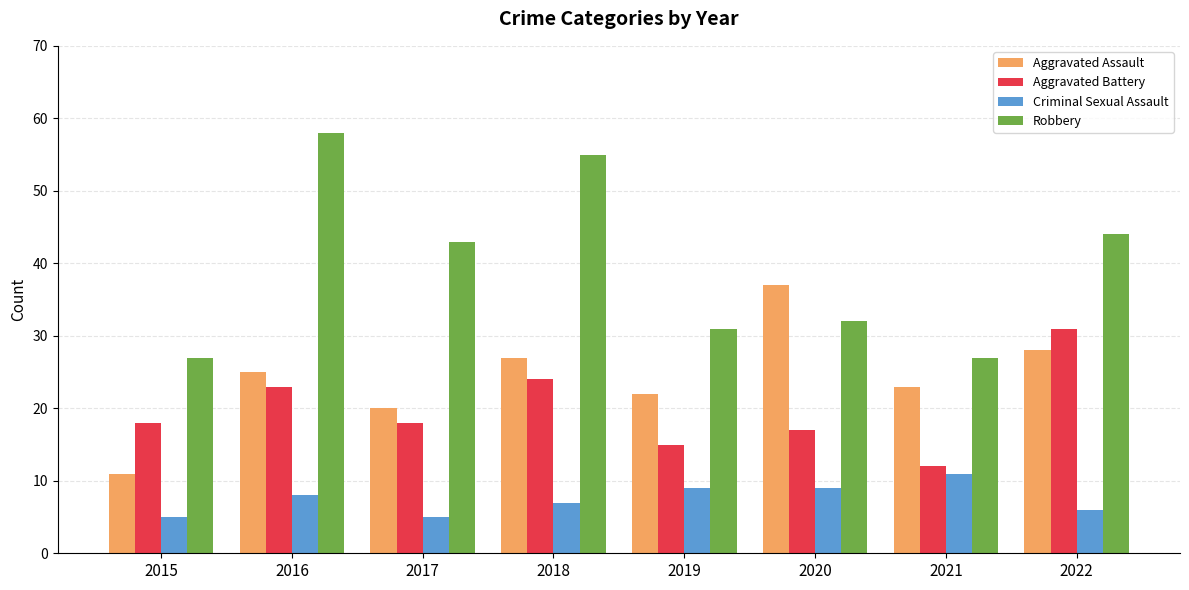

Reading left to right, extract all data points from this chart.

Aggravated Assault: 11	25	20	27	22	37	23	28
Aggravated Battery: 18	23	18	24	15	17	12	31
Criminal Sexual Assault: 5	8	5	7	9	9	11	6
Robbery: 27	58	43	55	31	32	27	44